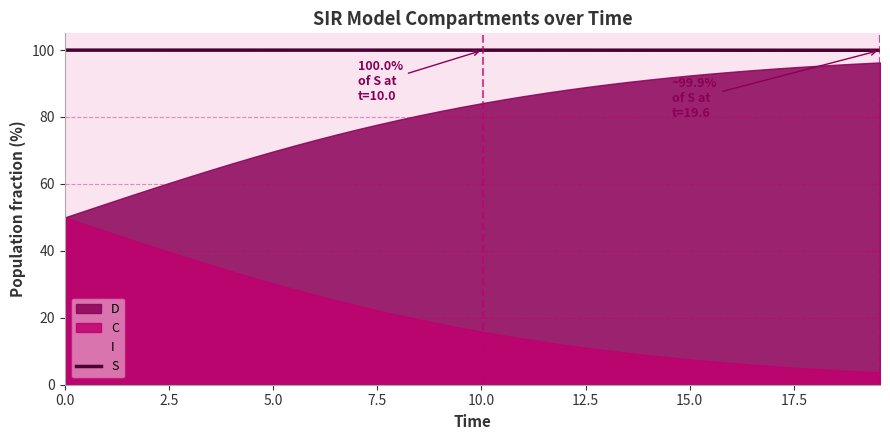

What is the label of the 4th point from the left?

7.5